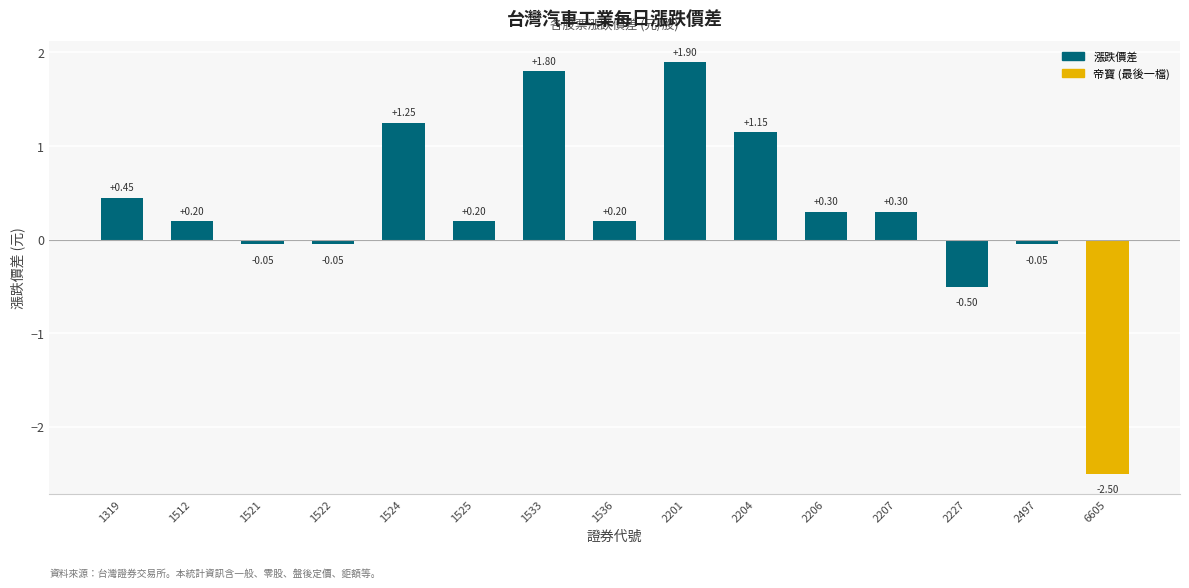

Which category has the highest value across all series?

2201